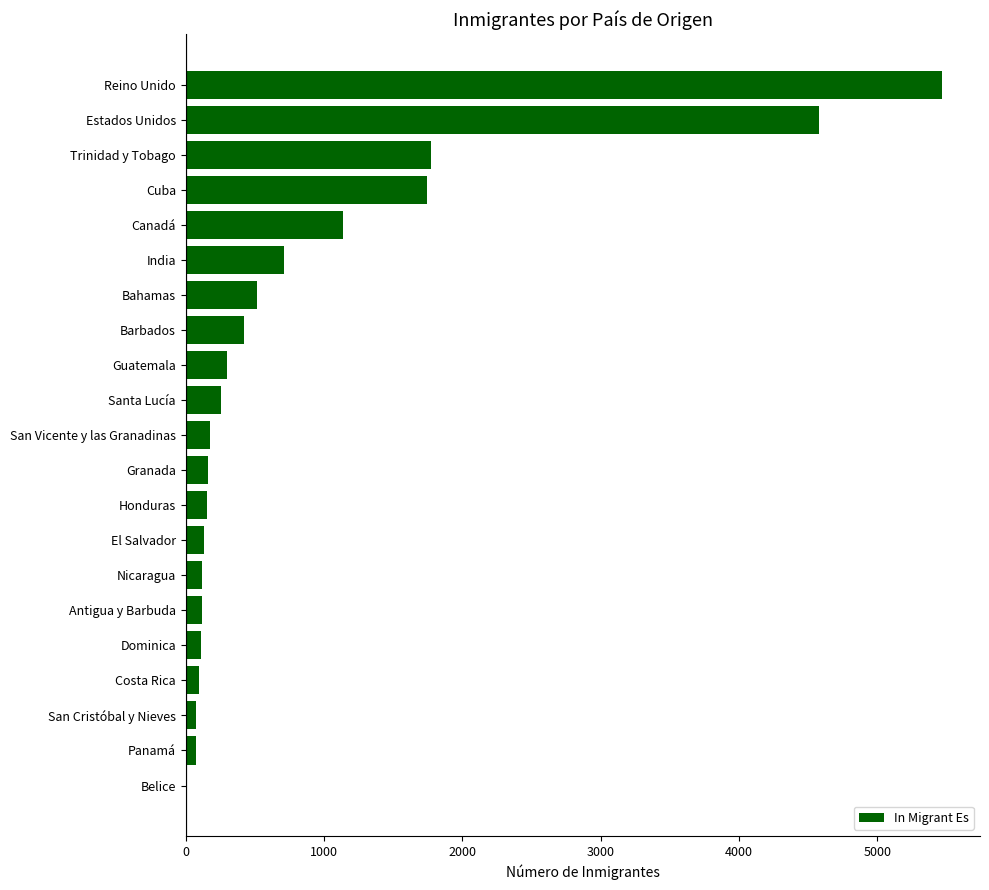

What is the average value?

863